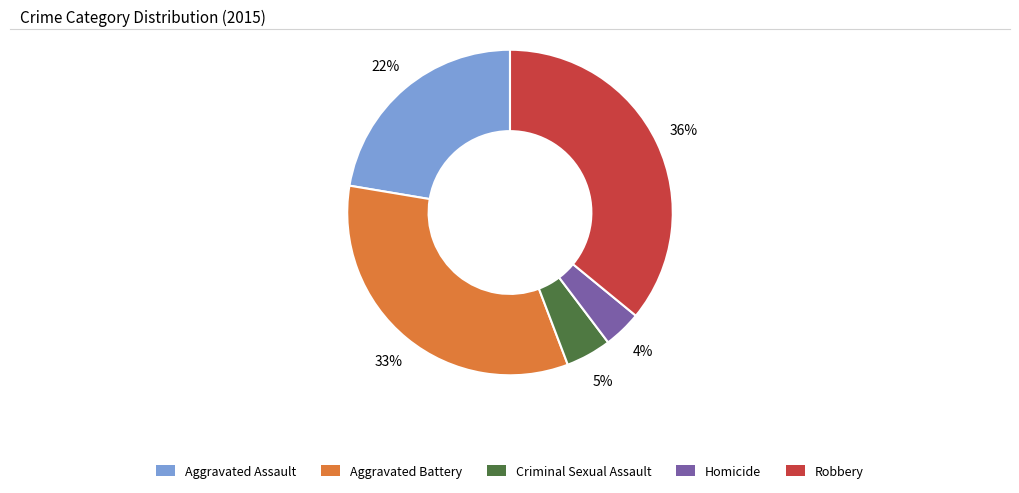

Combined, do Robbery and Aggravated Battery account for over 50%?

Yes